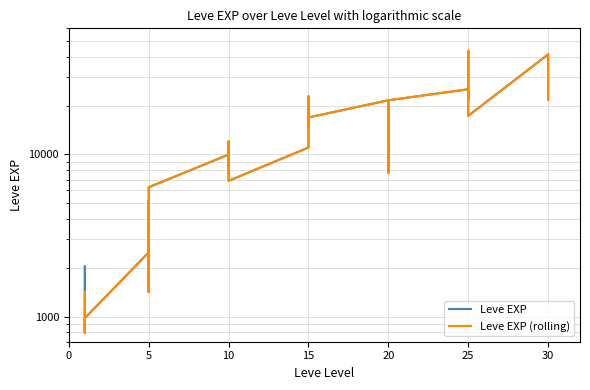

Is the value of Leve EXP at 25 greater than the value of Leve EXP (rolling) at 10?

Yes